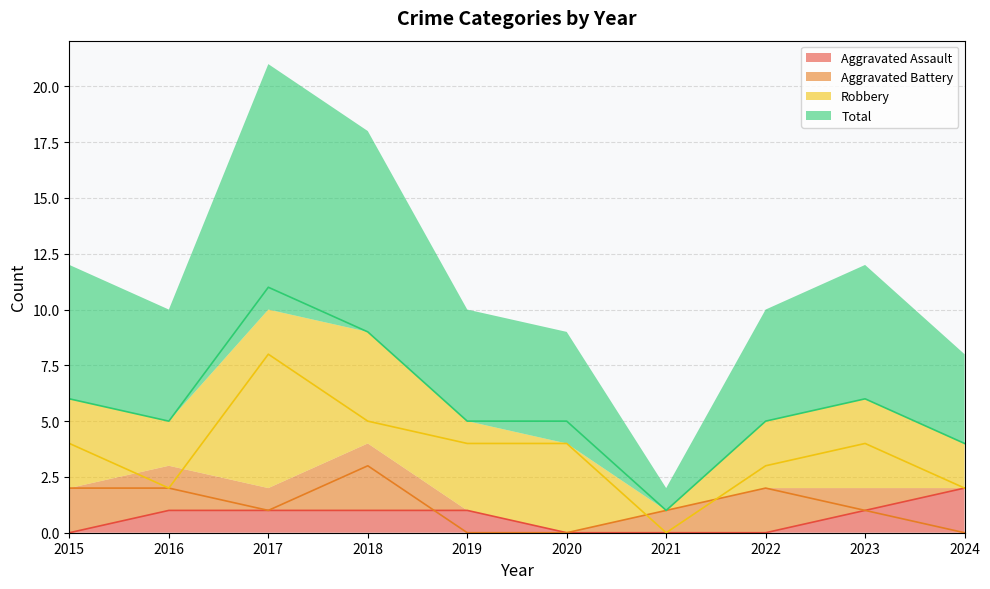

At which label does Robbery reach its peak?

2017